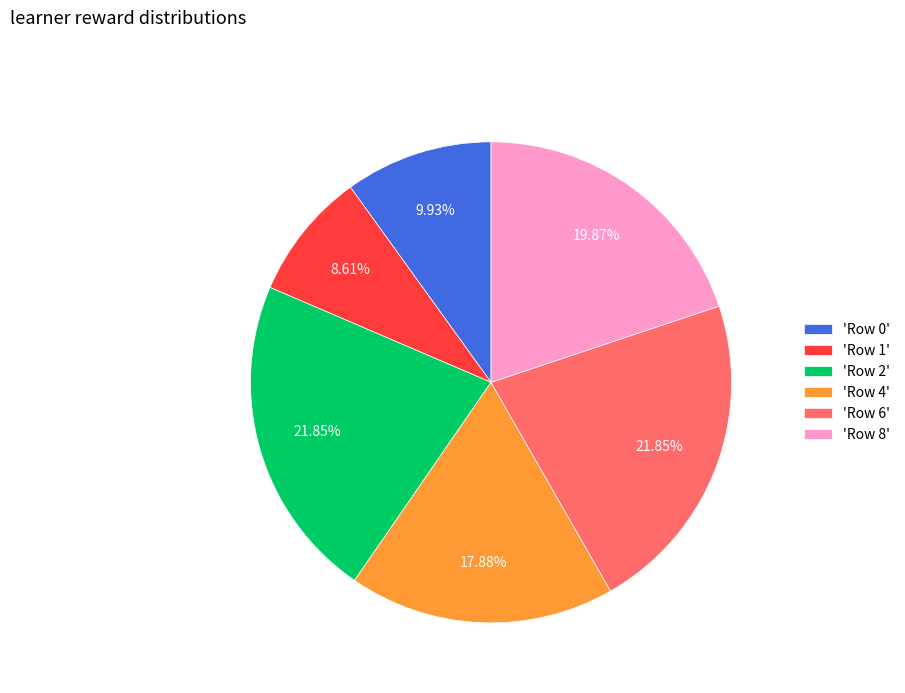

What is the ratio of the value at 'Row 2' to the value at 'Row 0'?

2.2